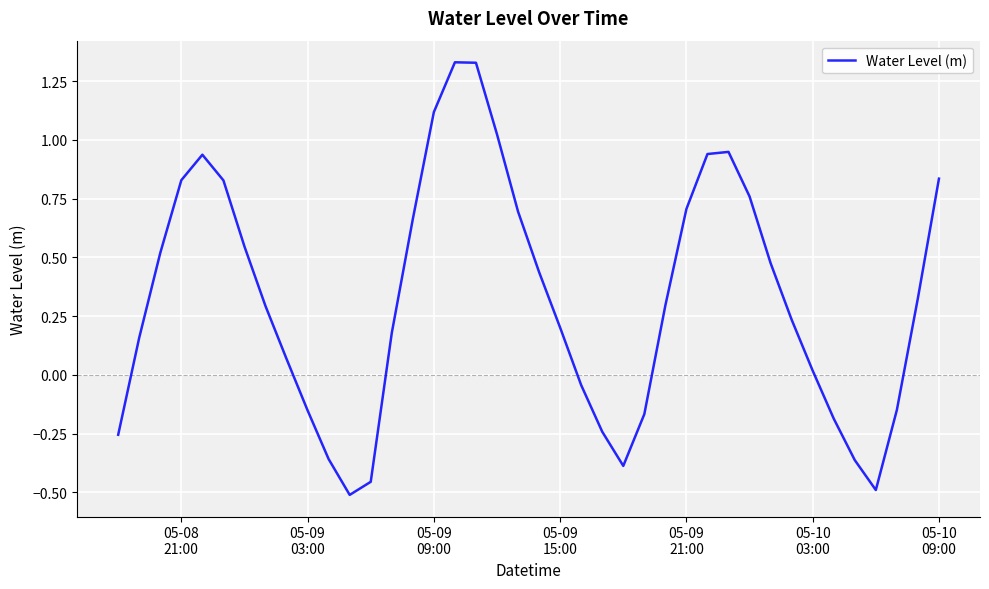

Count the number of categories in the chart.

40